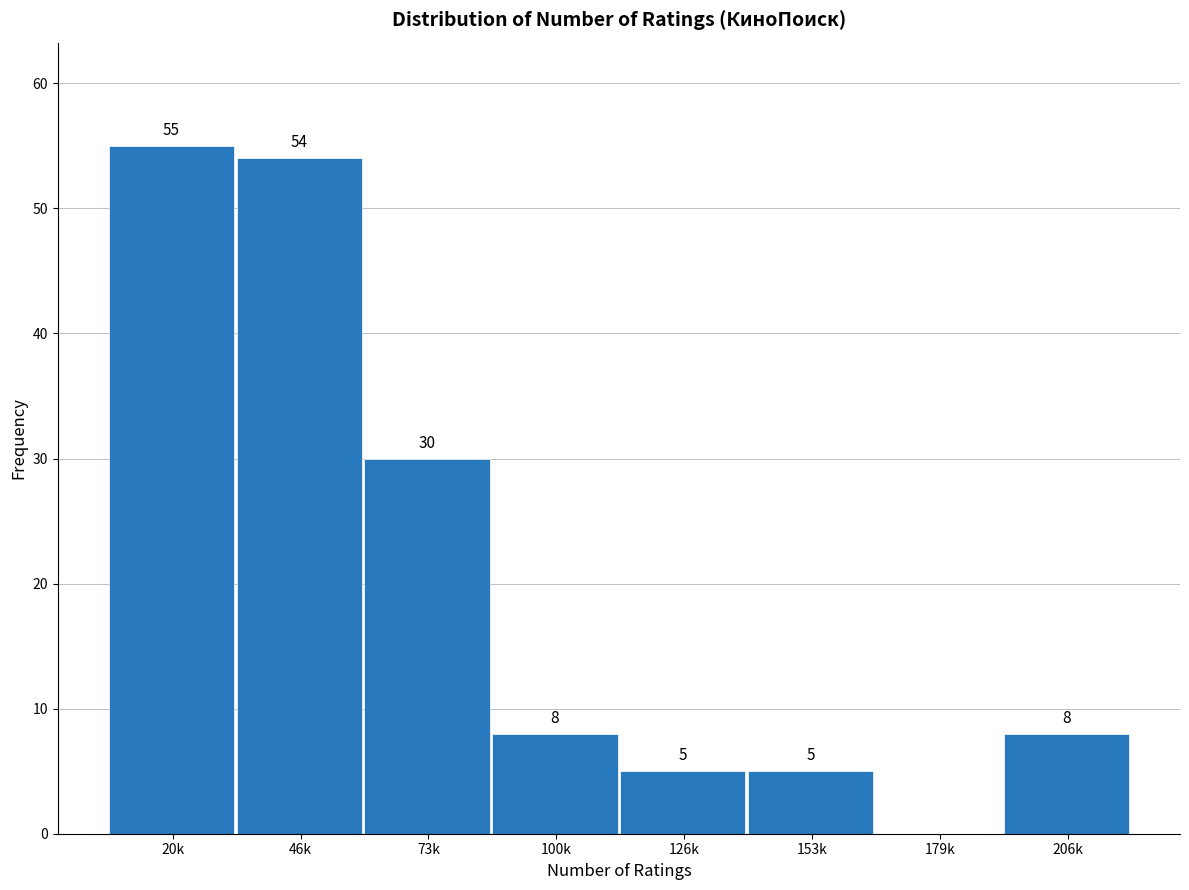

Reading left to right, transcribe all the data shown in this chart.

20k=55	46k=54	73k=30	100k=8	126k=5	153k=5	179k=0	206k=8